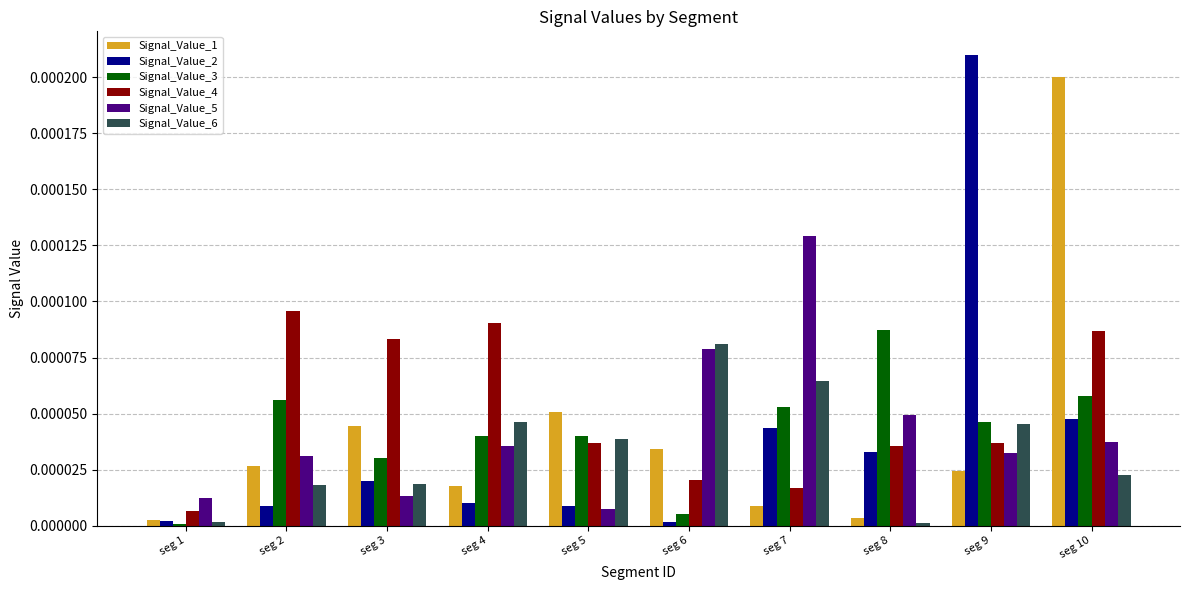

Which series changed the most between seg 3 and seg 10?

Signal_Value_1